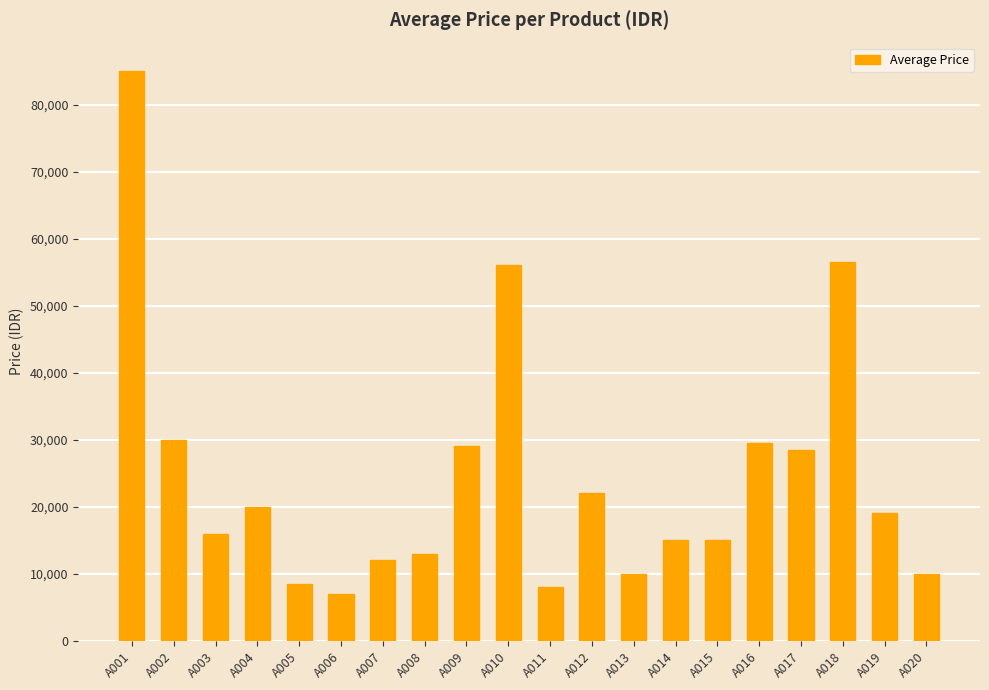

Reading left to right, transcribe all the data shown in this chart.

85000	30000	16000	20000	8500	7000	12000	13000	29000	56000	8000	22000	10000	15000	15000	29500	28500	56500	19000	10000